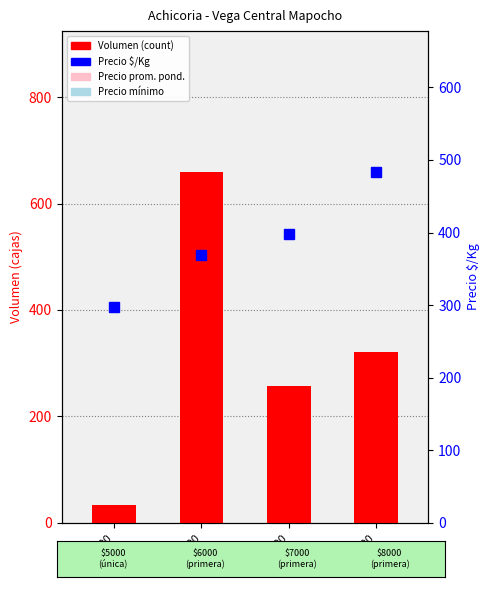

What are all the series names shown in the legend?

Volumen, Precio $/Kg, Precio prom. pond., Precio mínimo